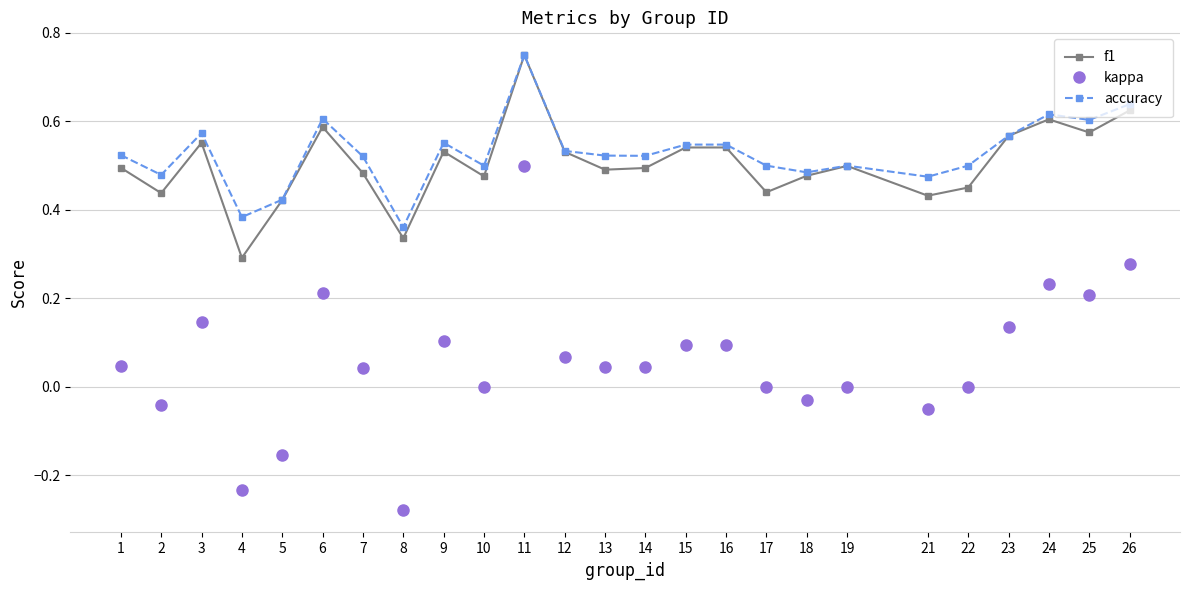

What are all the series names shown in the legend?

f1, kappa, accuracy